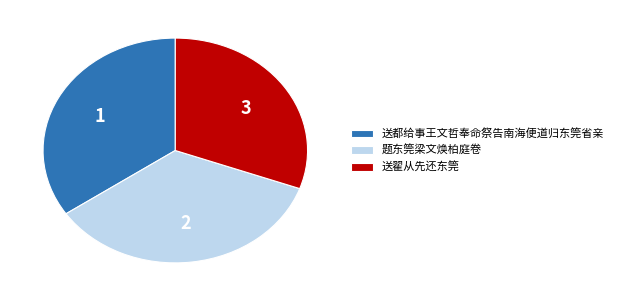

Approximately how many times larger is the value at 送都给事王文哲奉命祭告南海便道归东筦省亲 compared to 题东筦梁文焕柏庭卷?

1.0